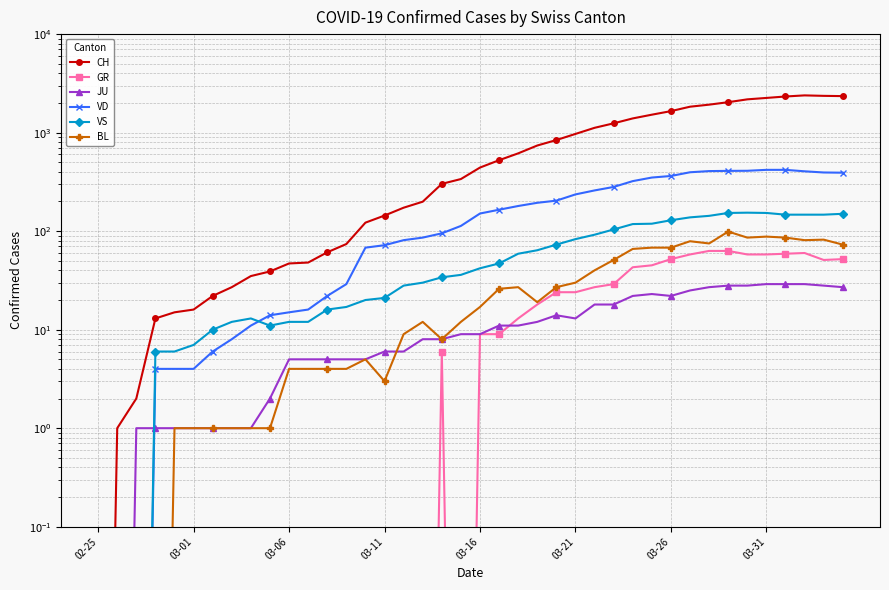

What is the value of the JU point at the 5th from the left?

1.0